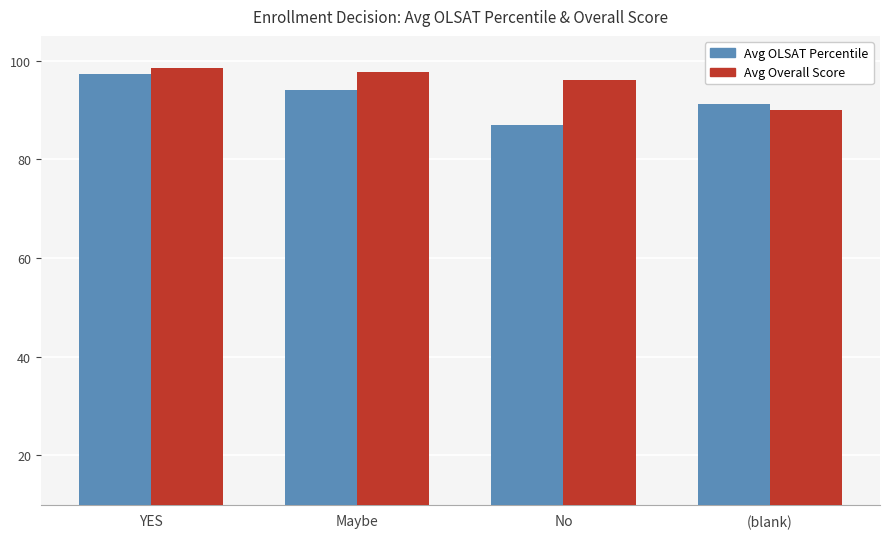

How many series are shown in this chart?

2